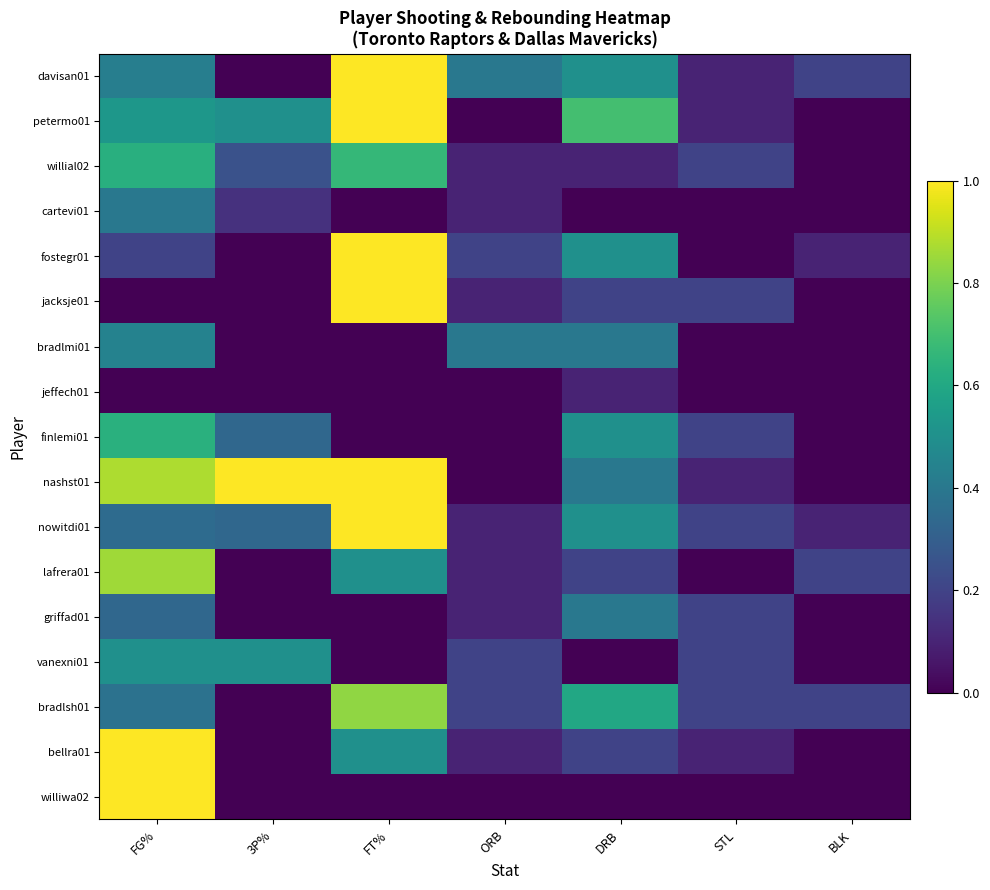

Which has a higher value, STL or FG%?

FG%